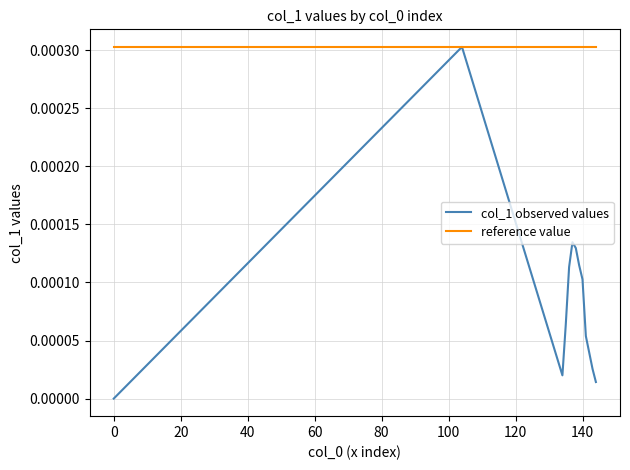

Rank the series by their average value, from highest to lowest.

reference value, col_1 observed values